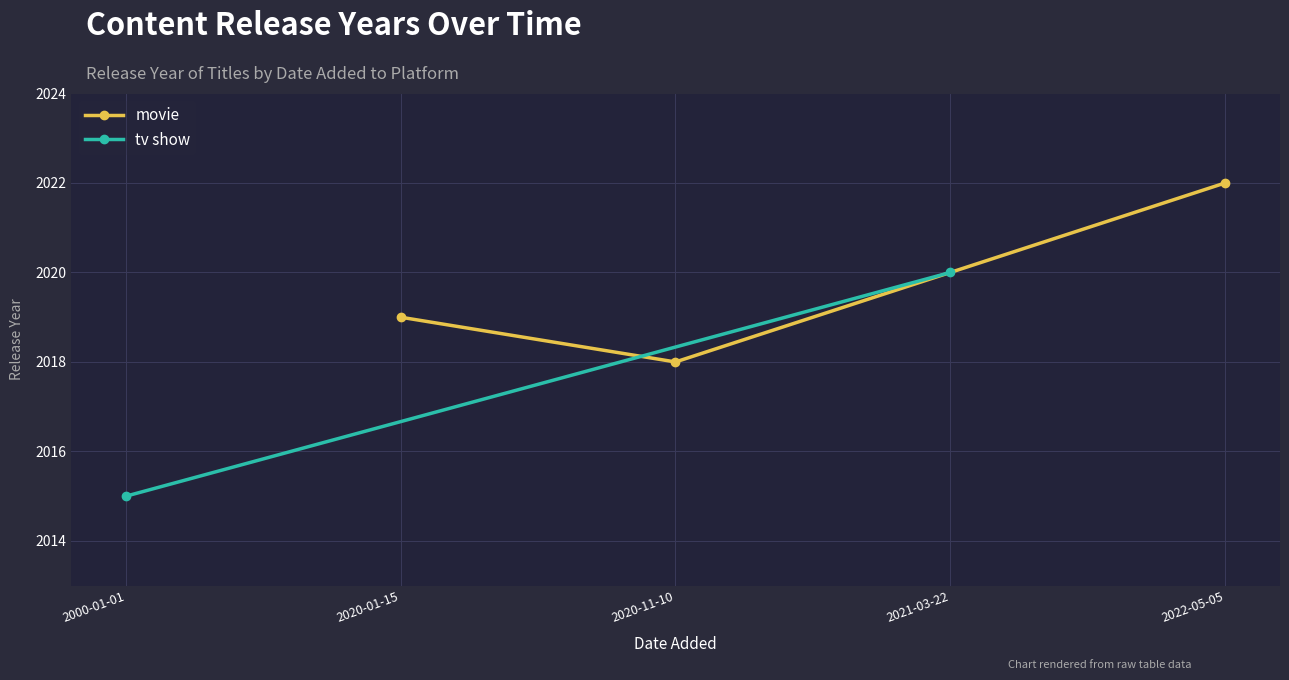

What is the minimum value for movie?

2018